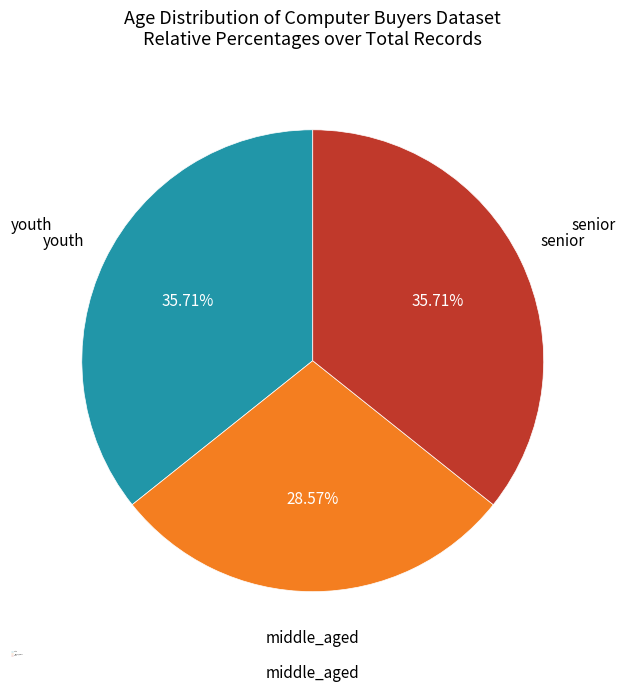

What percentage is the senior slice, to the nearest percent?

36%